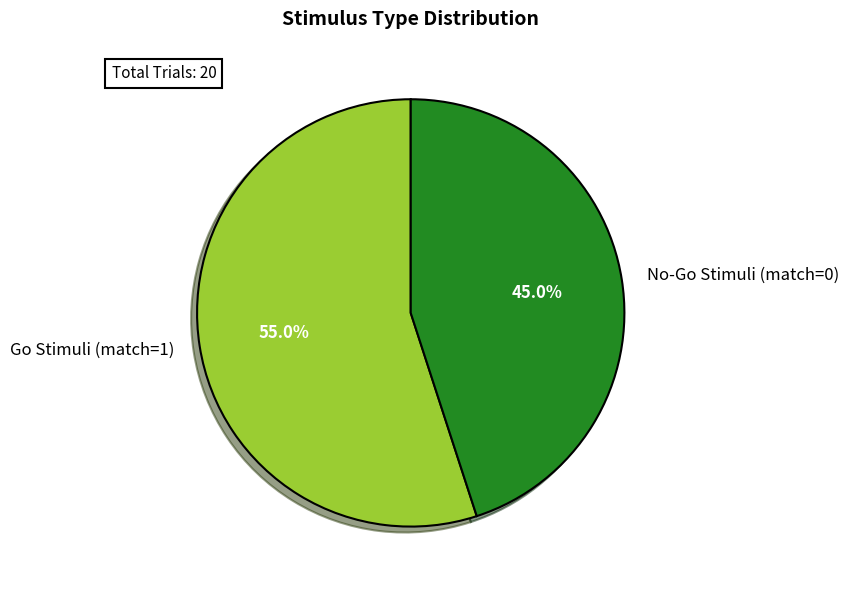

To the nearest percent, what is the average slice percentage?

50%